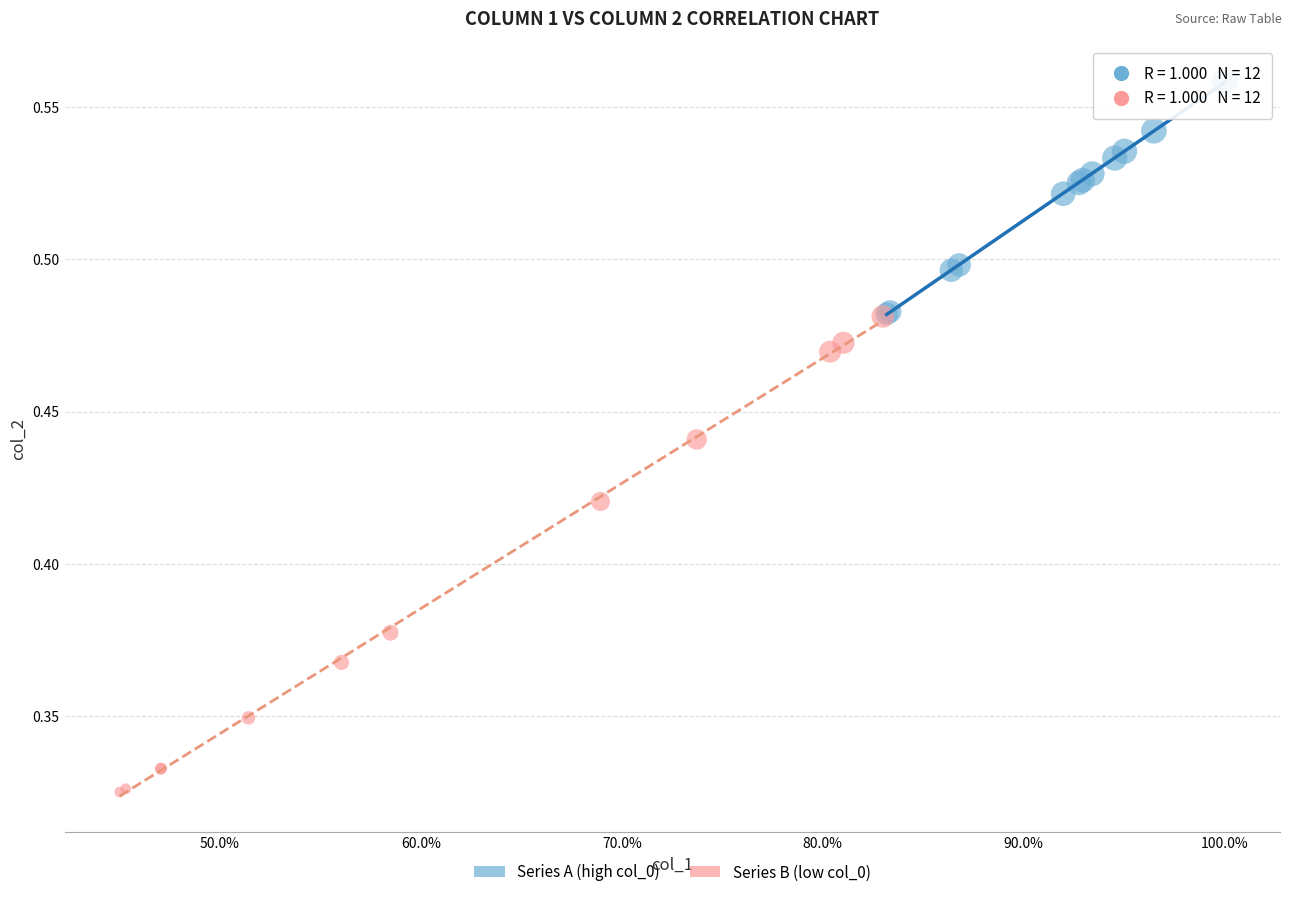

What are all the series names shown in the legend?

Series A (high col_0), Series B (low col_0)